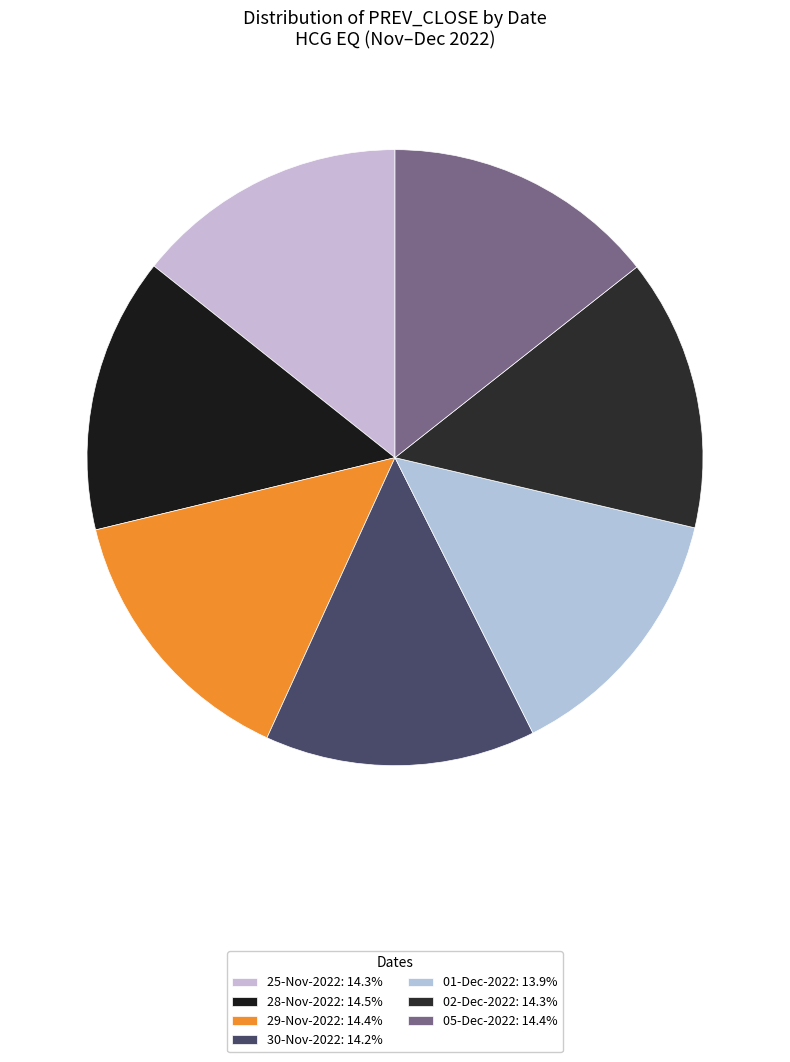

Between 28-Nov-2022 and 30-Nov-2022, which is larger?

28-Nov-2022